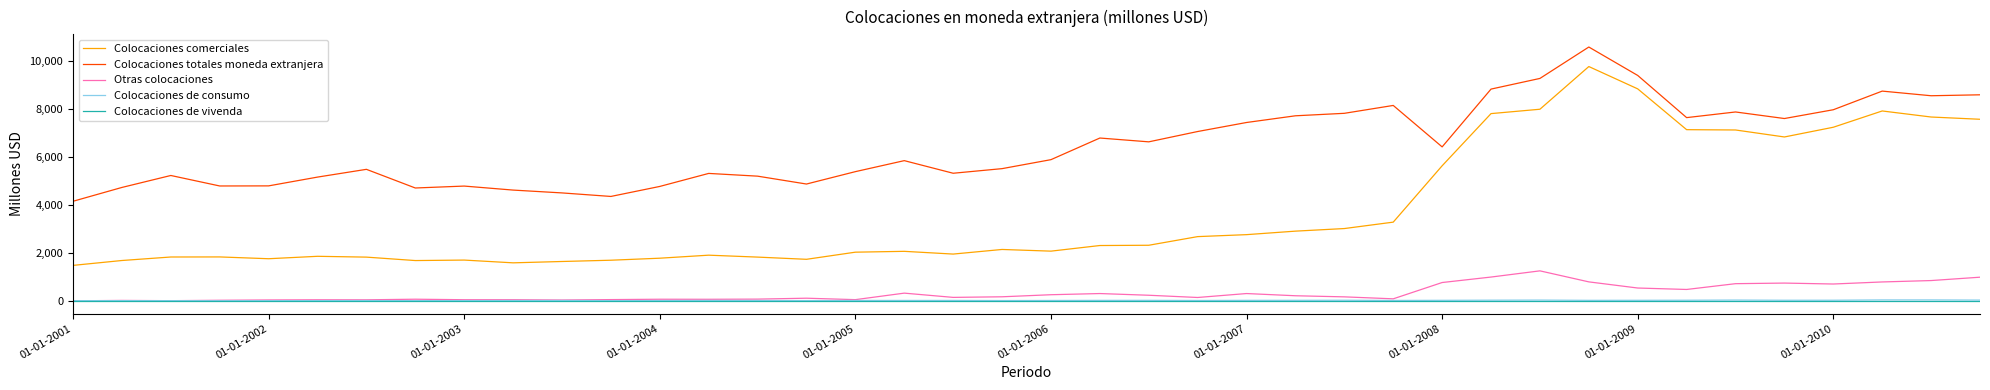

Which series has the largest range (max minus min)?

Colocaciones comerciales